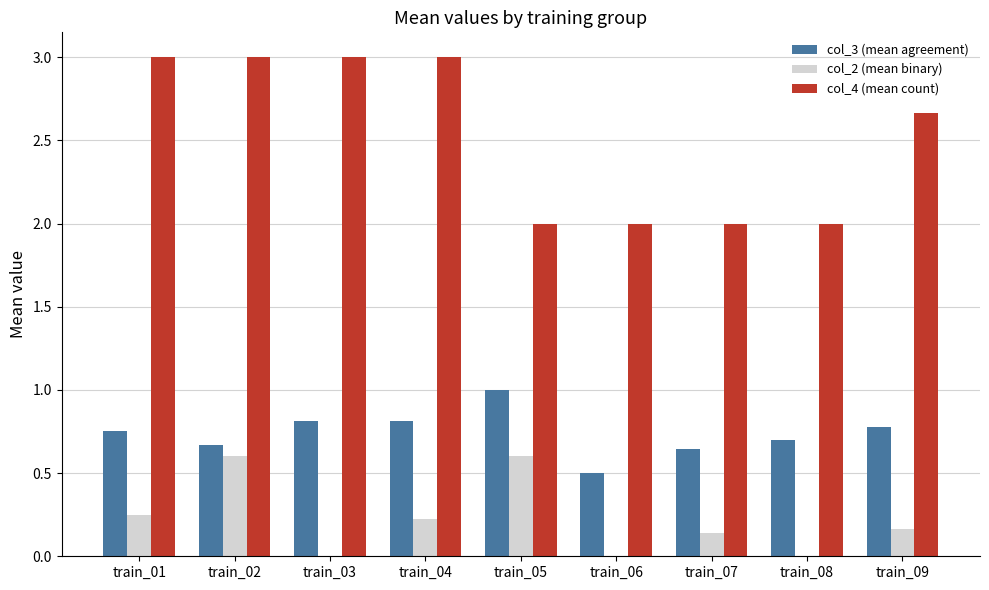

At which category is the sum across all series the highest?

train_02